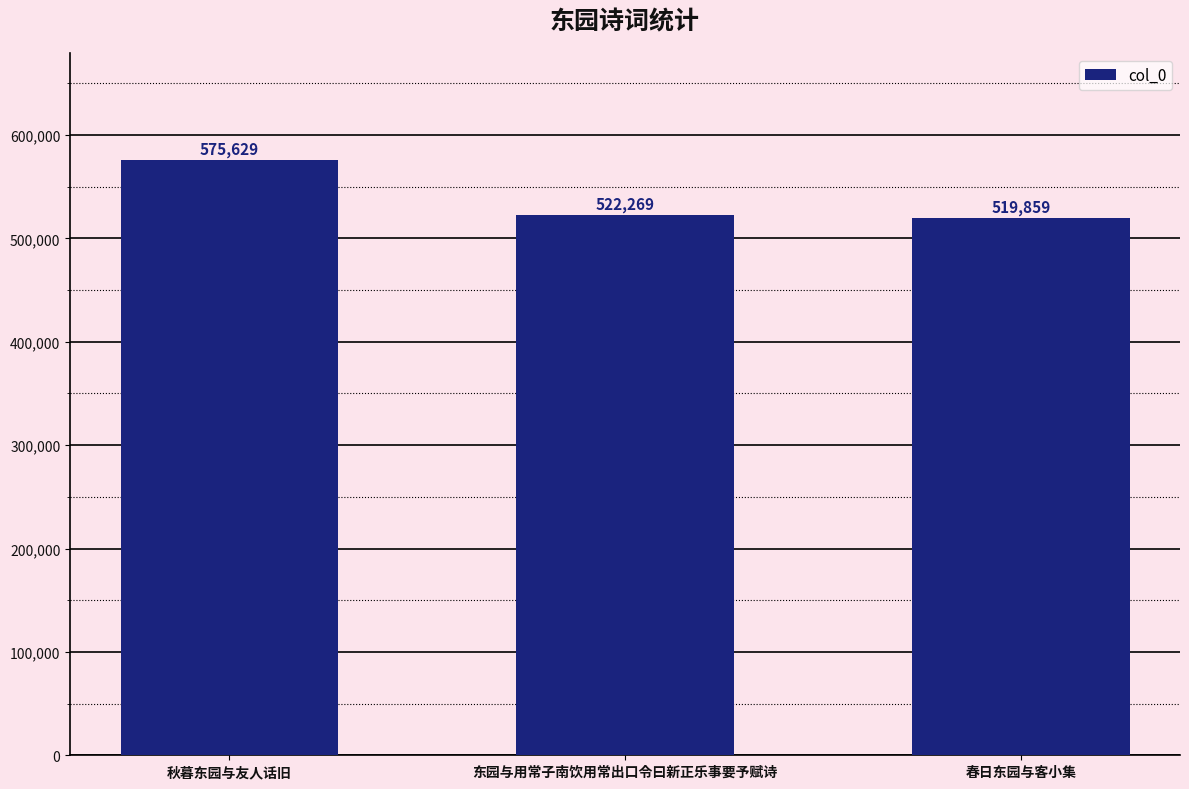

What is the average value?

539252